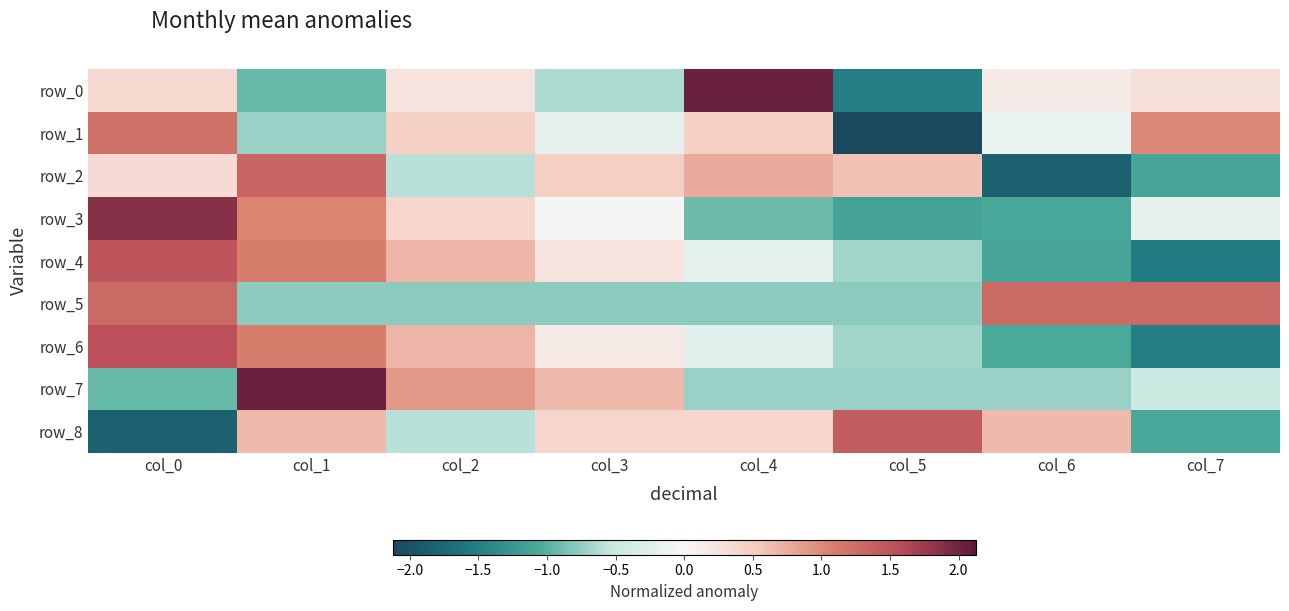

Is it true that row_3 equals 1.9 at col_0?

True